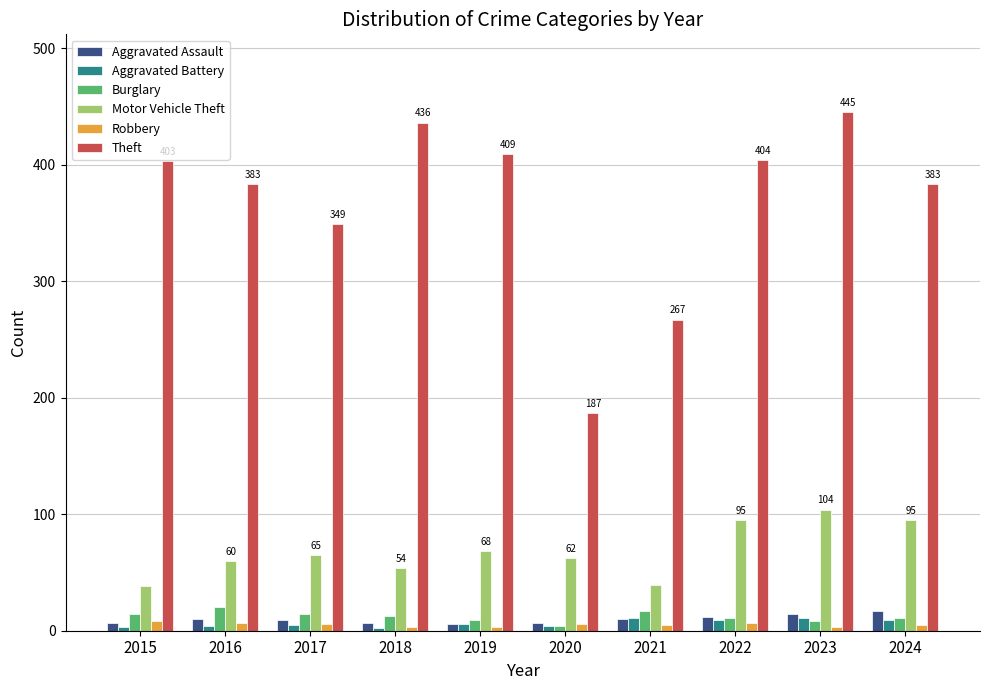

True or false: Theft has a value of 267 at 2019.

False